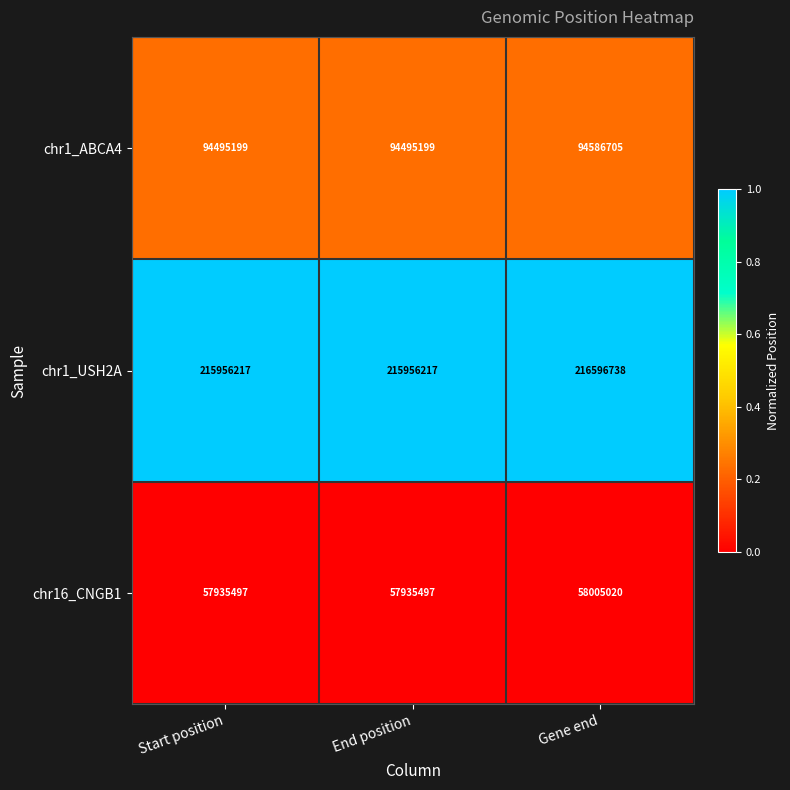

What is the average value of the chr1_ABCA4 series?

94525701